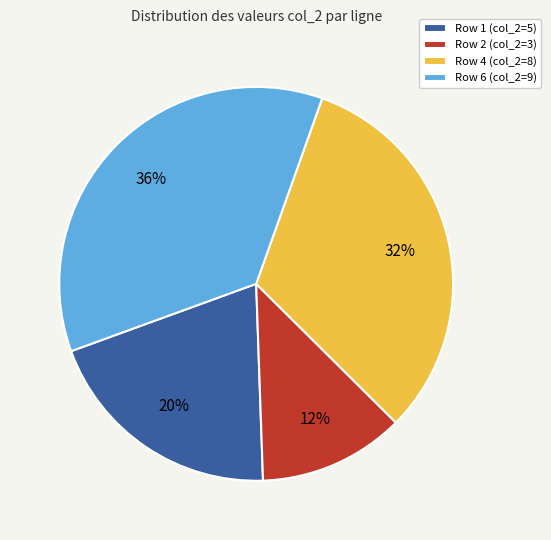

Rank the categories by value from lowest to highest.

Row 2 (col_2=3), Row 1 (col_2=5), Row 4 (col_2=8), Row 6 (col_2=9)